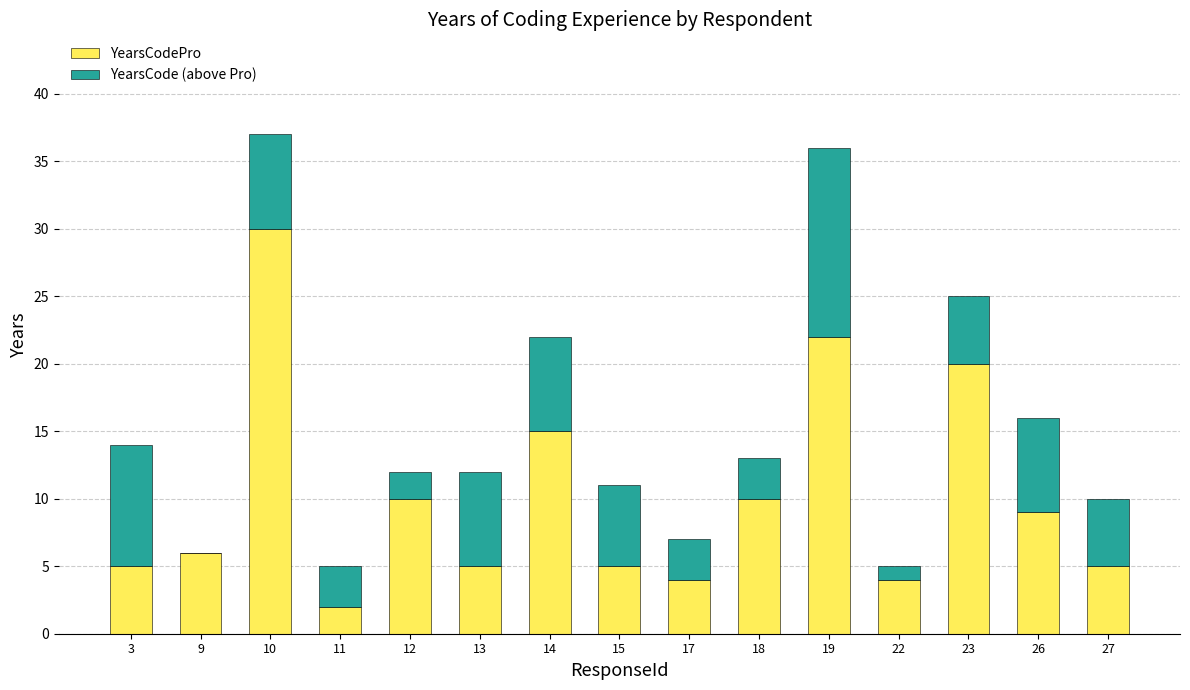

What is the sum of the YearsCodePro values at 19 and 11?

24